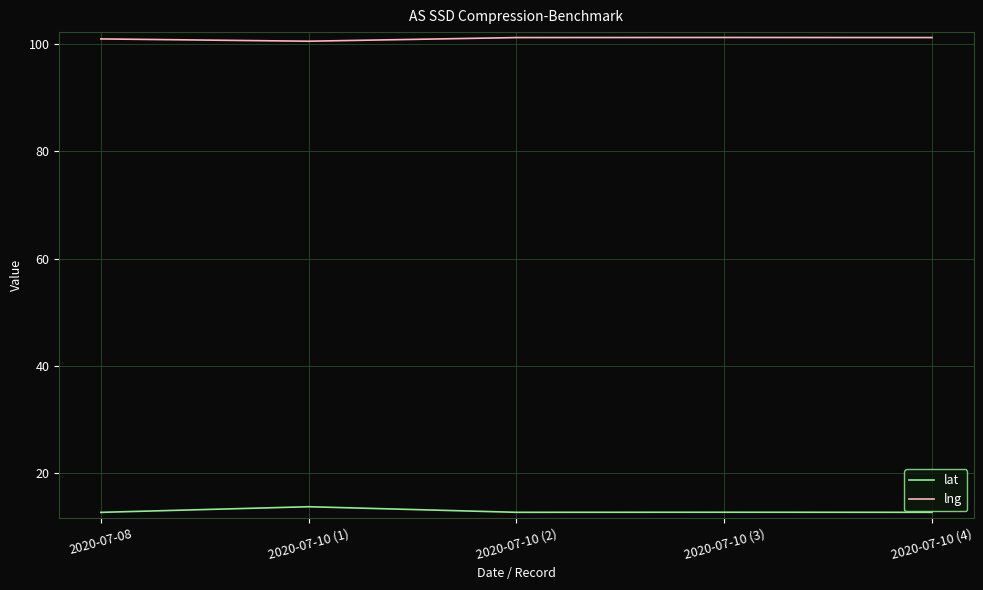

What is the sum of all lat values?

64.5